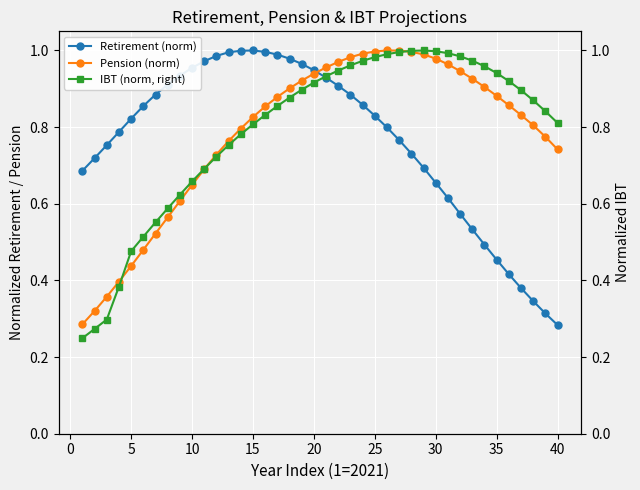

What is the smallest value displayed?

0.2